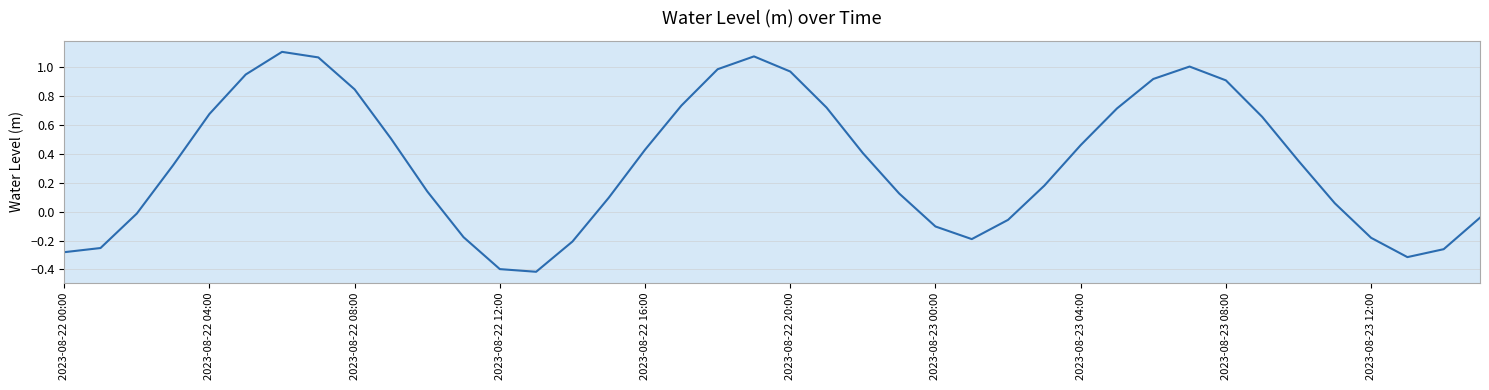

What is the minimum value shown in the chart?

-0.4